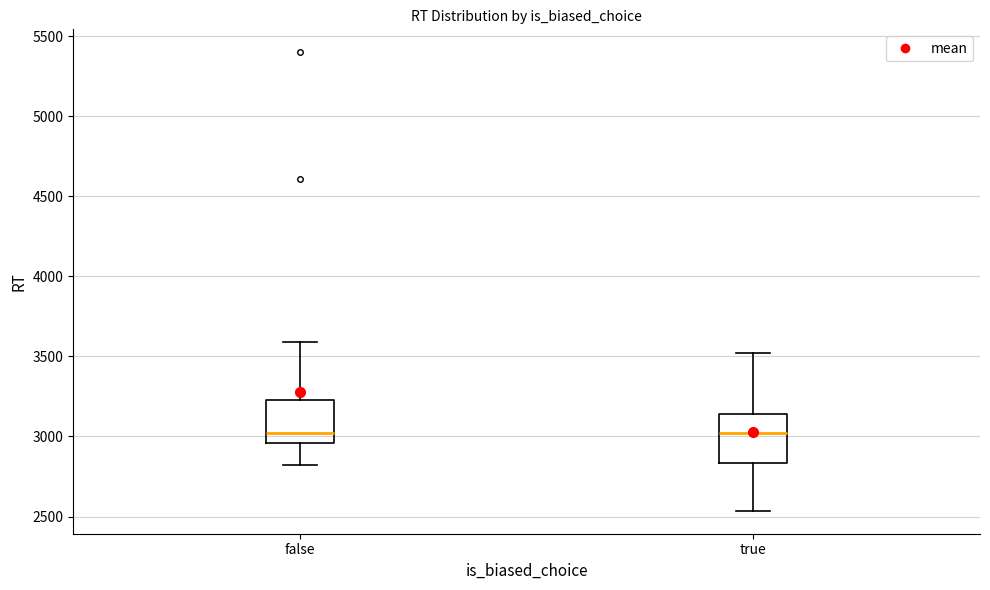

Reading left to right, read every box against the y-axis: the position of its median line, the range the box covers, and the ends of its whiskers. The values are not printed on the chart, so give them approximately, as read against the axis.

false: median 3000, box 2950 to 3250, whiskers 2800 to 3600
true: median 3000, box 2850 to 3150, whiskers 2550 to 3500